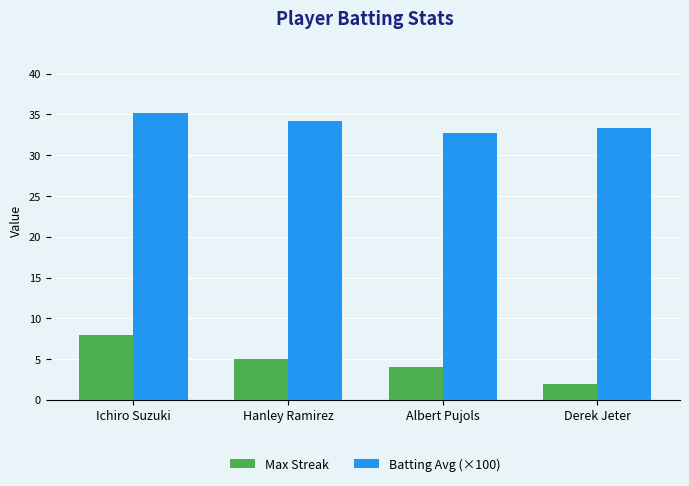

What is the sum of the Batting Avg (×100) values at Derek Jeter and Ichiro Suzuki?

68.6